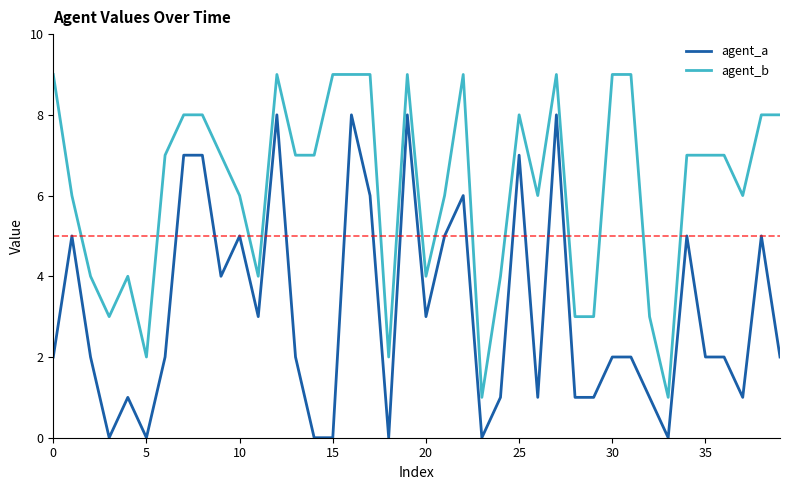

Which series has the largest total across all categories?

agent_b